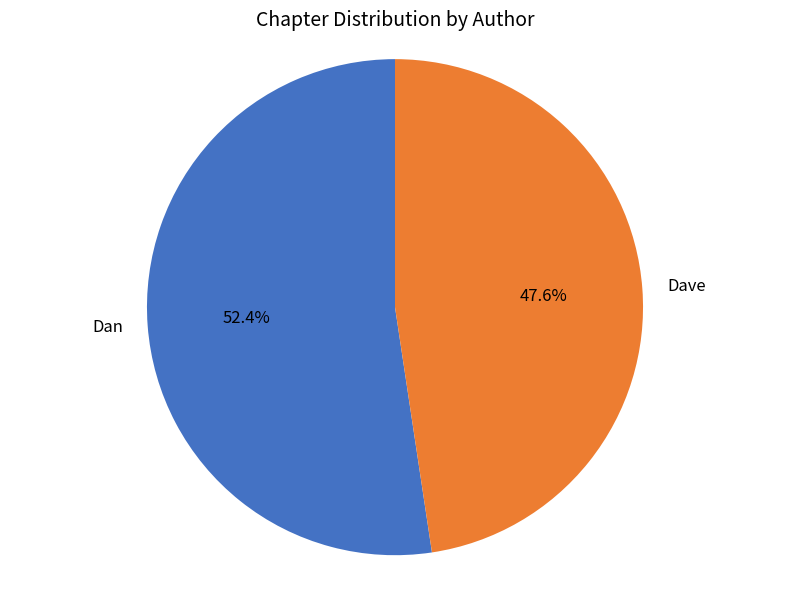

Which category has the smallest portion of the pie?

Dave